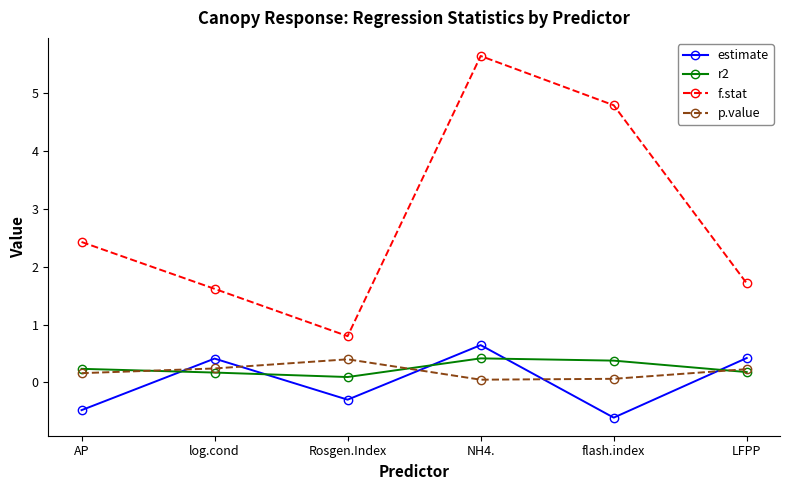

How many interior local peaks does the r2 series have?

1